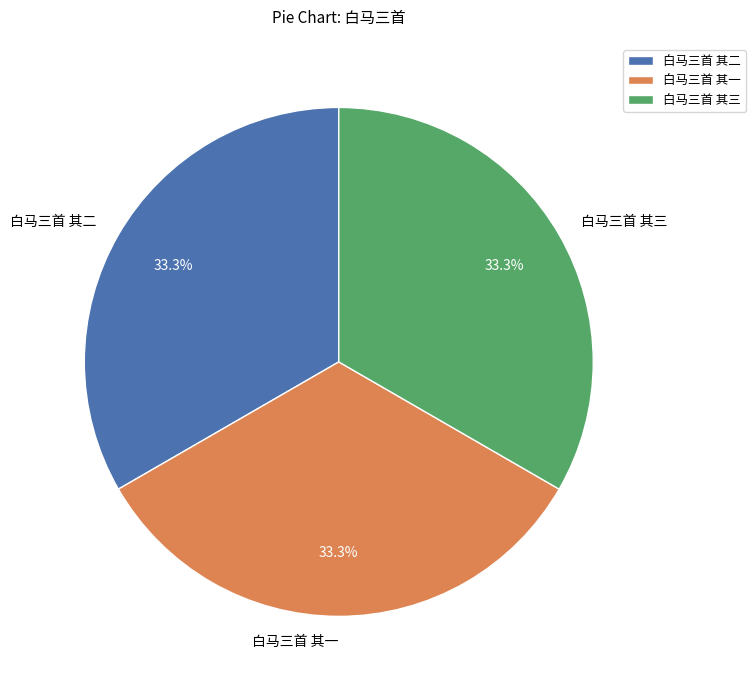

What is the ratio of the value at 白马三首 其三 to the value at 白马三首 其二?

1.0